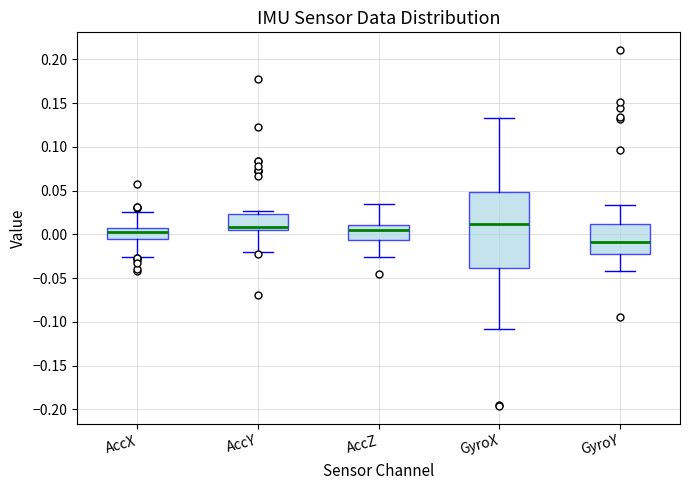

Where is the lower edge of the box for GyroX on the y-axis? The values are not printed on the chart, so give them approximately, as read against the axis.

-0.040